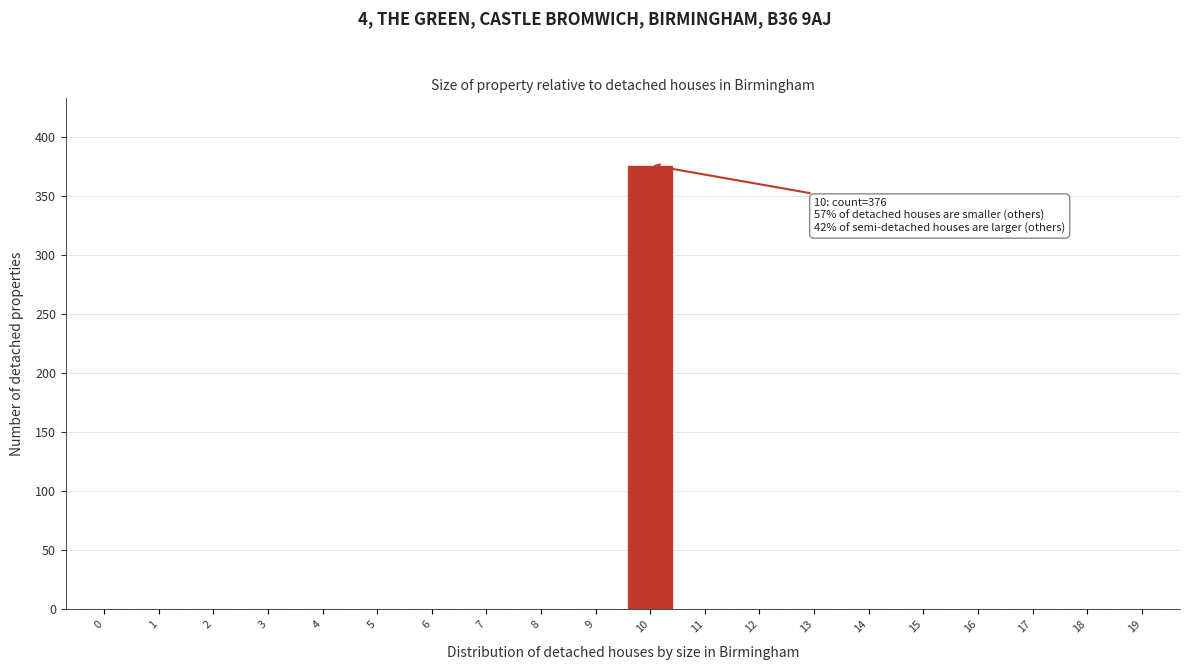

Reading left to right, extract all data points from this chart.

0=1	1=1	2=1	3=1	4=1	5=1	6=1	7=1	8=1	9=1	10=376	11=1	12=1	13=1	14=1	15=1	16=1	17=1	18=1	19=1